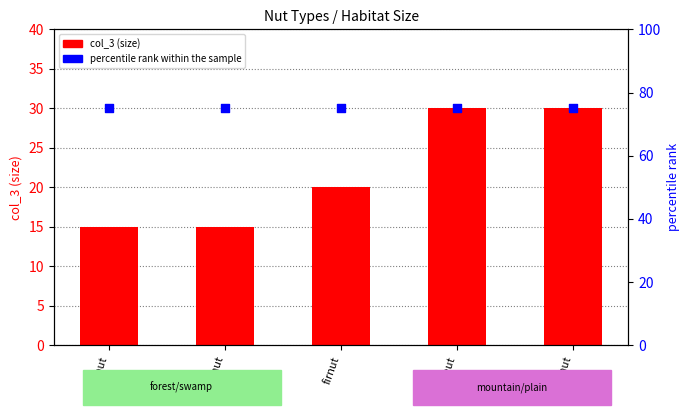

Which series reaches the maximum Y coordinate?

percentile rank within the sample